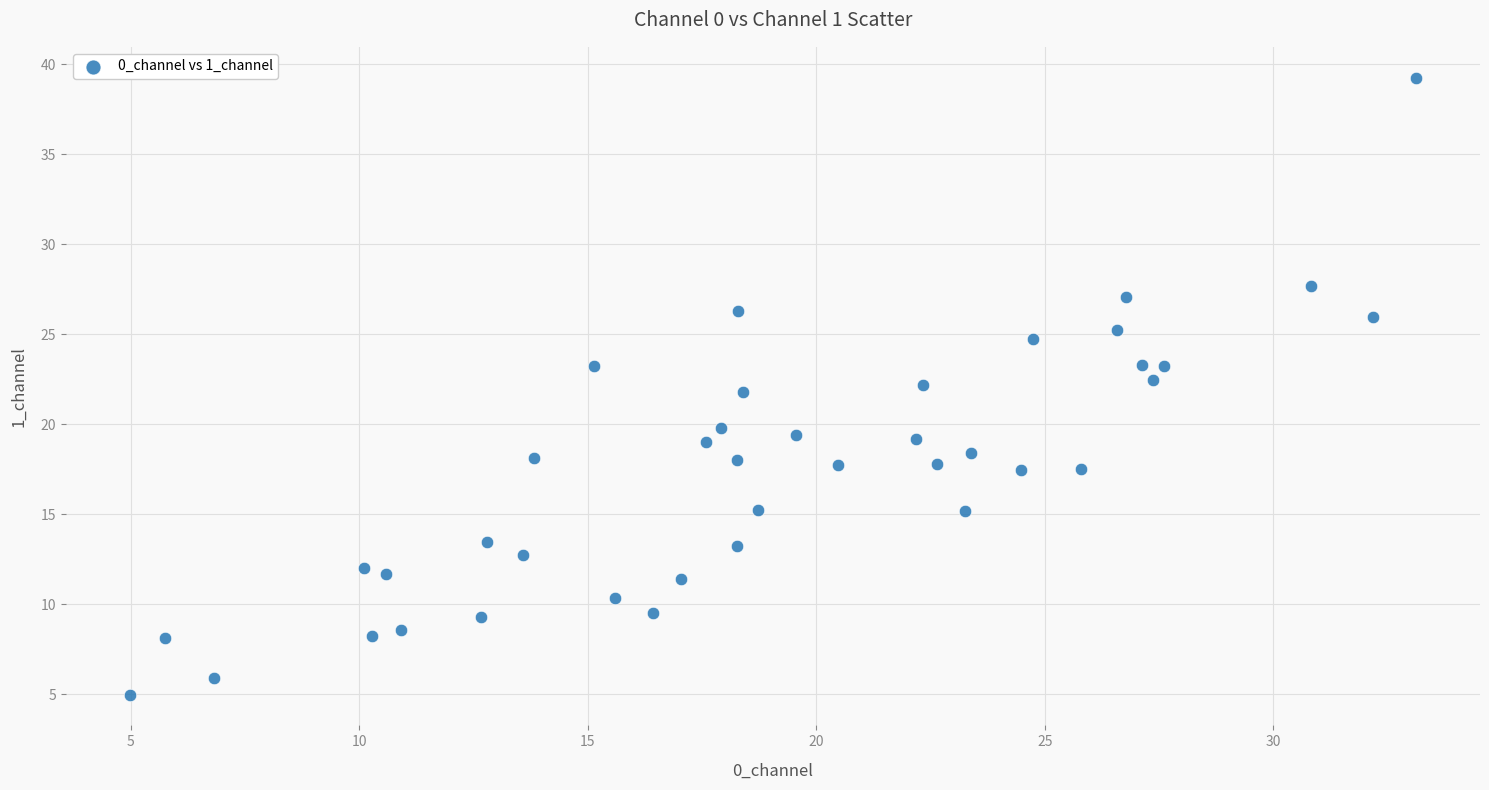

What is the range of X values (max minus min)?

28.1